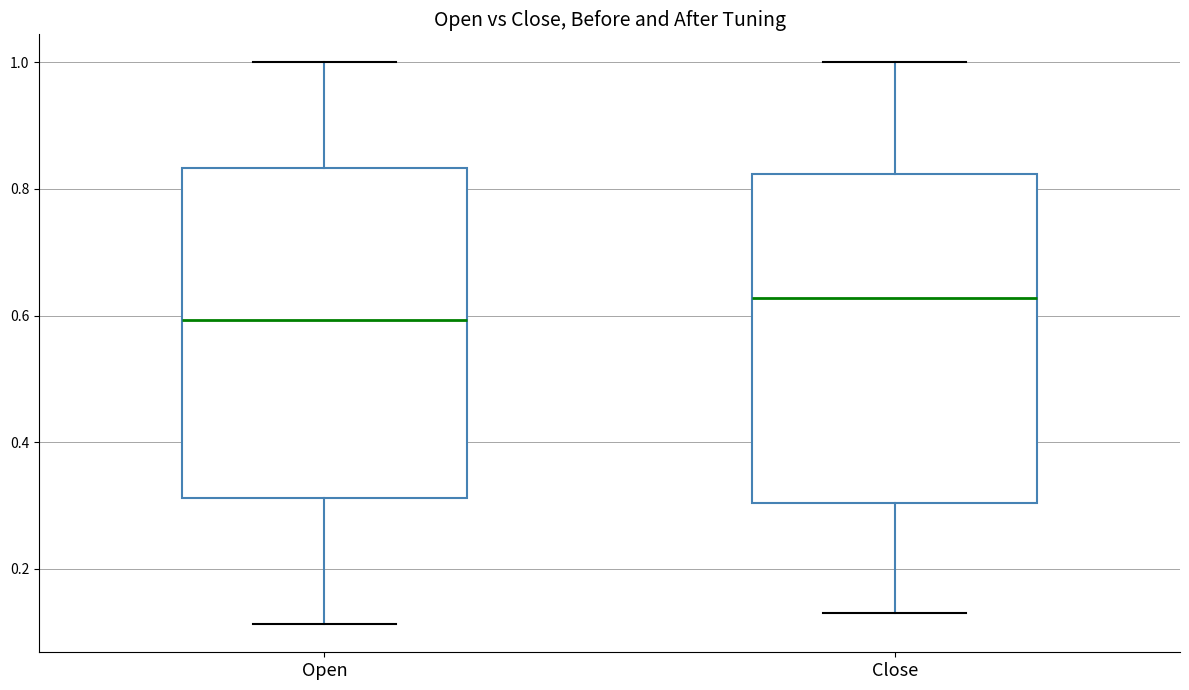

Reading left to right, read every box against the y-axis: the position of its median line, the range the box covers, and the ends of its whiskers. The values are not printed on the chart, so give them approximately, as read against the axis.

Open: median 0.60, box 0.32 to 0.84, whiskers 0.12 to 1.00
Close: median 0.62, box 0.30 to 0.82, whiskers 0.12 to 1.00